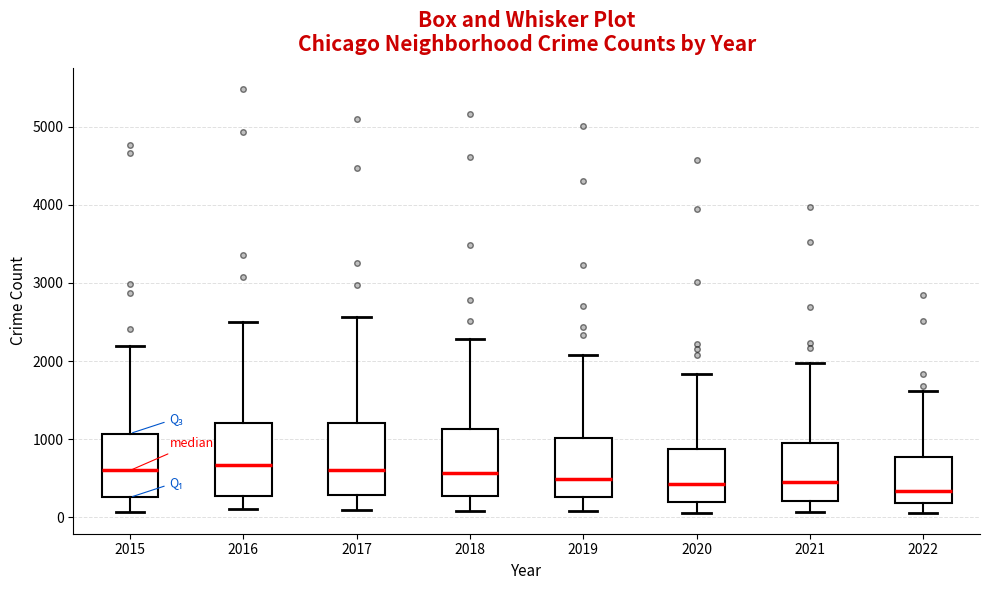

Reading left to right, read every box against the y-axis: the position of its median line, the range the box covers, and the ends of its whiskers. The values are not printed on the chart, so give them approximately, as read against the axis.

2015: median 600, box 300 to 1100, whiskers 100 to 2200
2016: median 700, box 300 to 1200, whiskers 100 to 2500
2017: median 600, box 300 to 1200, whiskers 100 to 2600
2018: median 600, box 300 to 1100, whiskers 100 to 2300
2019: median 500, box 300 to 1000, whiskers 100 to 2100
2020: median 400, box 200 to 900, whiskers 100 to 1800
2021: median 500, box 200 to 1000, whiskers 100 to 2000
2022: median 300, box 200 to 800, whiskers 100 to 1600